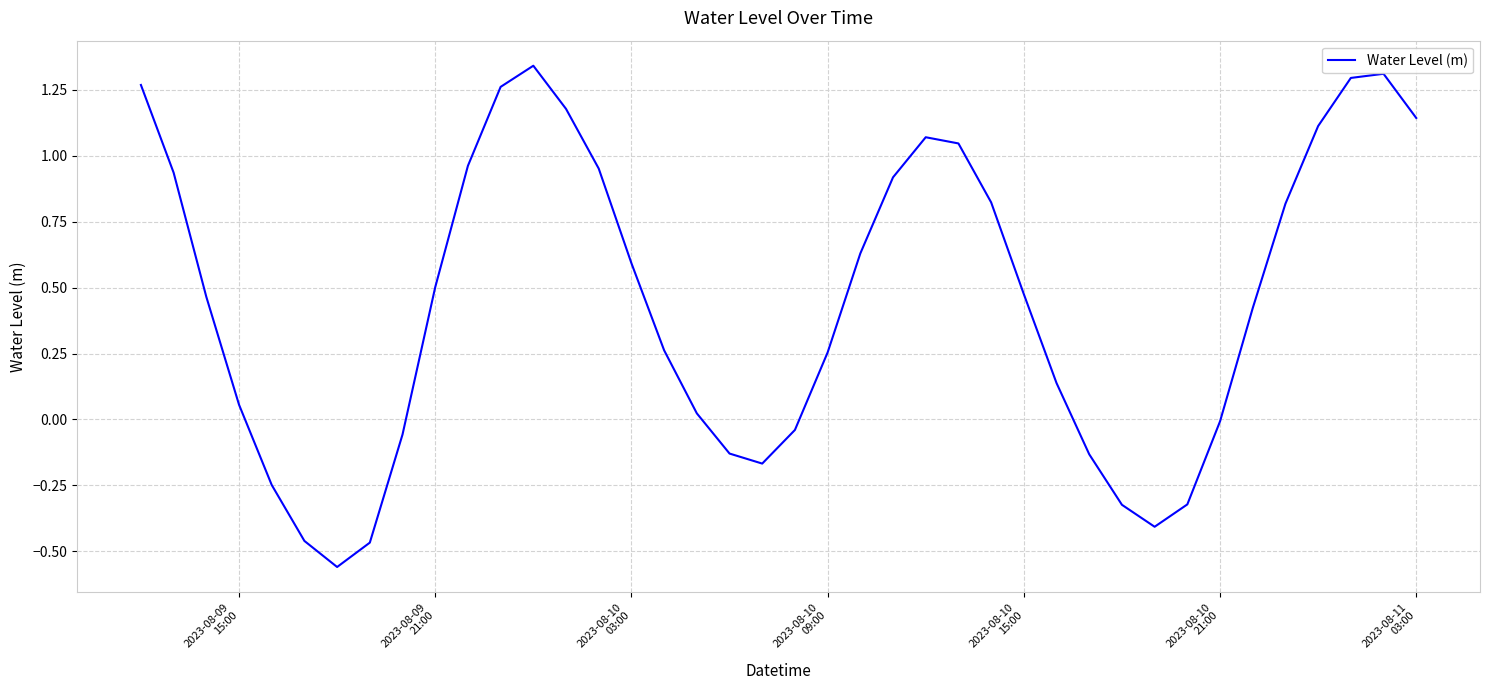

What is the maximum value shown in the chart?

1.3